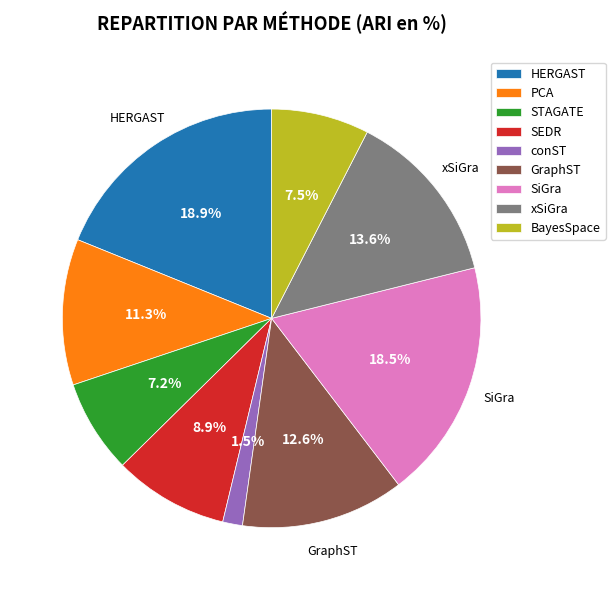

To the nearest percent, what portion does PCA represent?

11%